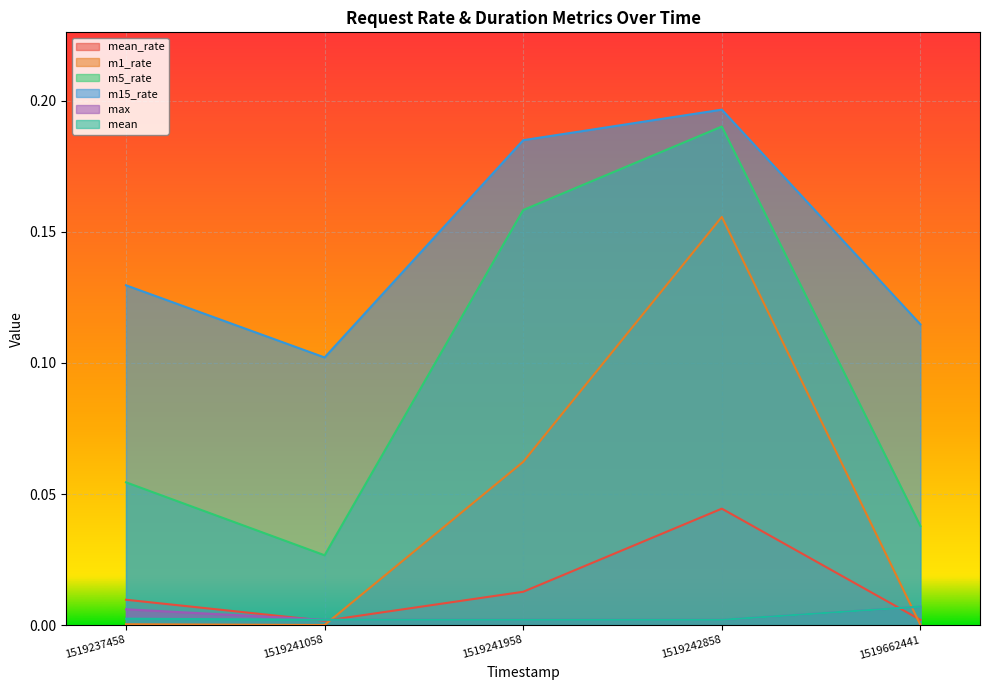

How many lines are shown in the chart?

6